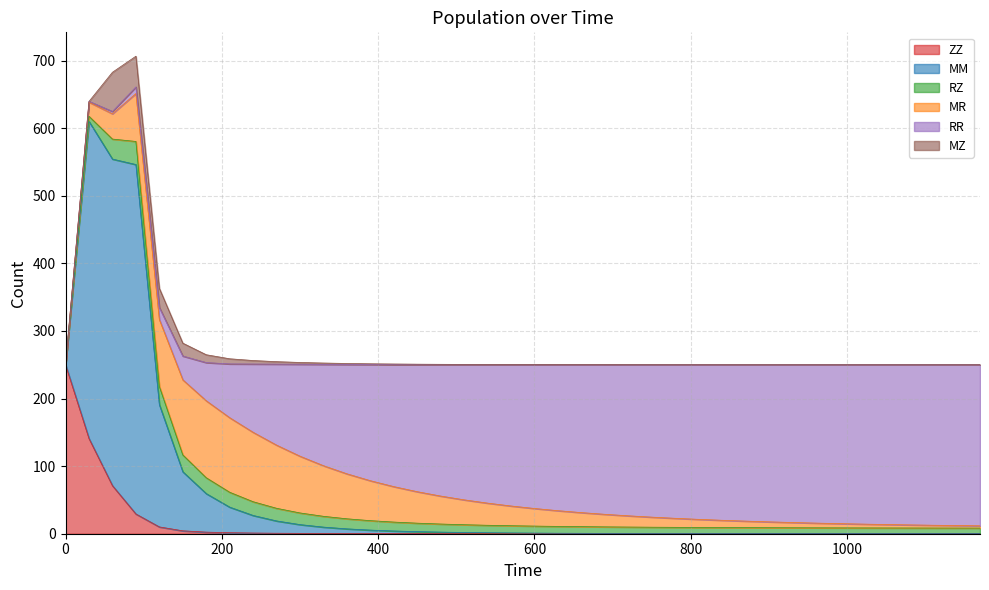

Reading left to right, what are all the values shown in this chart?

ZZ: 250.0	140.8	71.1	29.2	10.1	4.3	2.4	1.5	1.0	0.7	0.5	0.4	0.3	0.3	0.2	0.2	0.2	0.2	0.1	0.1	0.1	0.1	0.1	0.1	0.1	0.1	0.1	0.1	0.1	0.1	0.1	0.1	0.1	0.1	0.1	0.1	0.1	0.1	0.1	0.1
MM: 0.0	469.1	483.1	516.9	180.9	87.4	57.0	37.8	26.0	18.2	13.0	9.4	6.9	5.1	3.8	2.9	2.2	1.7	1.3	1.0	0.8	0.6	0.5	0.4	0.3	0.2	0.2	0.2	0.1	0.1	0.1	0.1	0.1	0.0	0.0	0.0	0.0	0.0	0.0	0.0
RZ: 0.0	7.6	29.6	34.2	26.9	24.9	23.5	22.0	20.3	18.7	17.2	16.0	14.9	14.0	13.2	12.5	11.9	11.5	11.0	10.7	10.4	10.1	9.9	9.7	9.5	9.3	9.2	9.0	8.9	8.8	8.7	8.7	8.6	8.5	8.5	8.4	8.4	8.3	8.3	8.3
MR: 0.0	20.9	37.4	70.8	99.1	111.1	113.9	110.3	102.7	93.4	83.9	74.9	66.6	59.1	52.4	46.6	41.4	36.8	32.7	29.2	26.0	23.2	20.8	18.6	16.6	14.9	13.4	12.0	10.7	9.6	8.7	7.8	7.0	6.3	5.7	5.1	4.6	4.1	3.7	3.3
RR: 0.0	1.2	3.5	9.8	17.8	35.2	56.5	79.6	101.0	119.8	136.0	149.9	161.7	171.8	180.4	187.9	194.3	199.8	204.7	208.9	212.6	215.8	218.7	221.2	223.4	225.4	227.1	228.7	230.0	231.3	232.4	233.3	234.2	235.0	235.7	236.3	236.9	237.4	237.9	238.3
MZ: 0.0	0.0	58.0	45.5	28.3	19.1	11.6	7.6	5.2	3.7	2.7	2.0	1.5	1.2	1.0	0.8	0.6	0.5	0.4	0.4	0.3	0.3	0.2	0.2	0.2	0.2	0.1	0.1	0.1	0.1	0.1	0.1	0.1	0.1	0.1	0.0	0.0	0.0	0.0	0.0